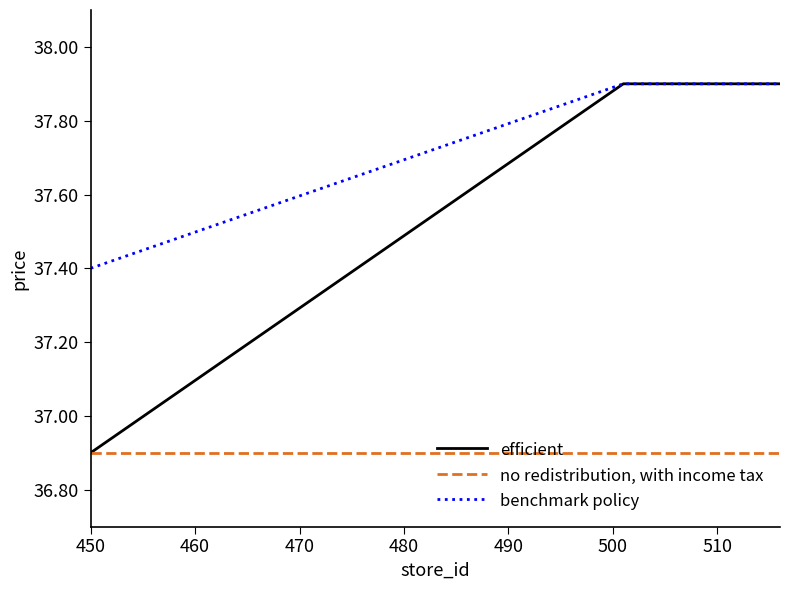

True or false: benchmark policy and no redistribution, with income tax cross at least once.

False